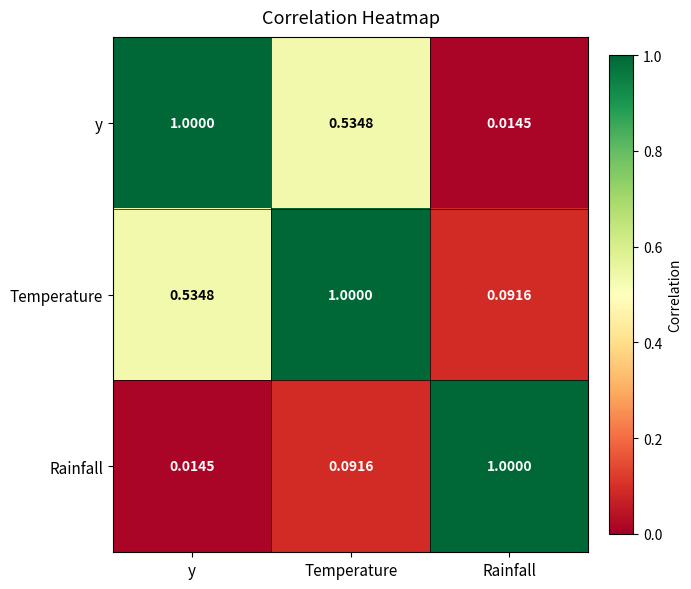

List the labels in order of Rainfall value, smallest first.

y, Temperature, Rainfall